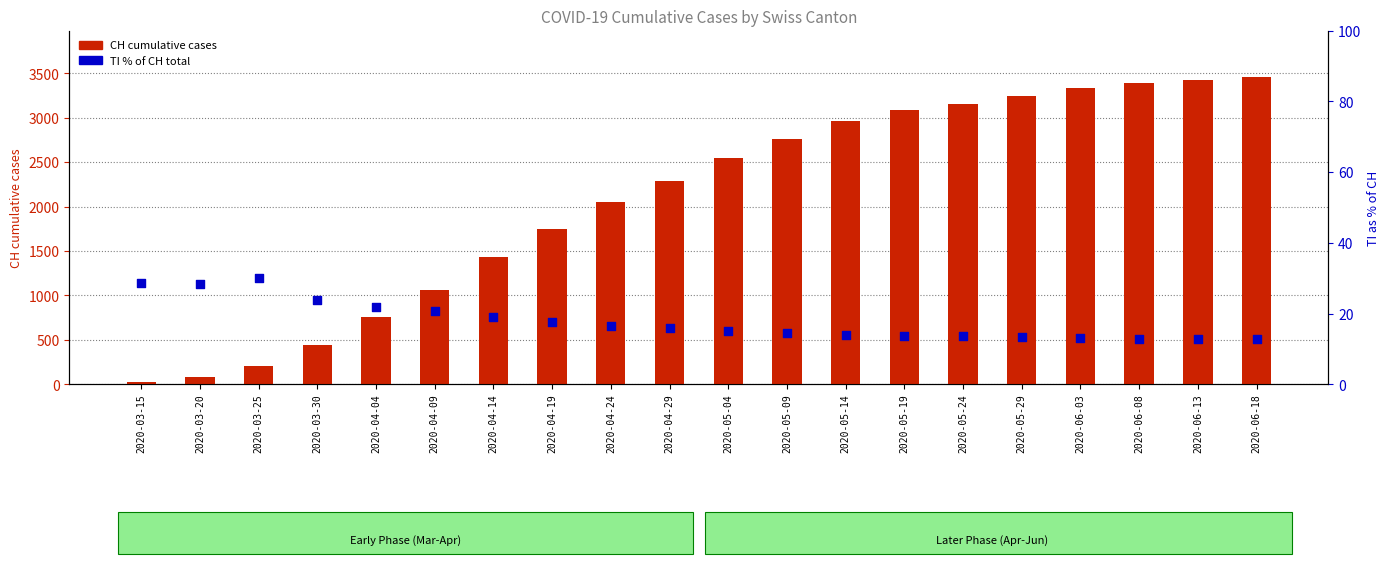

Which series contains the highest Y value?

CH (total)